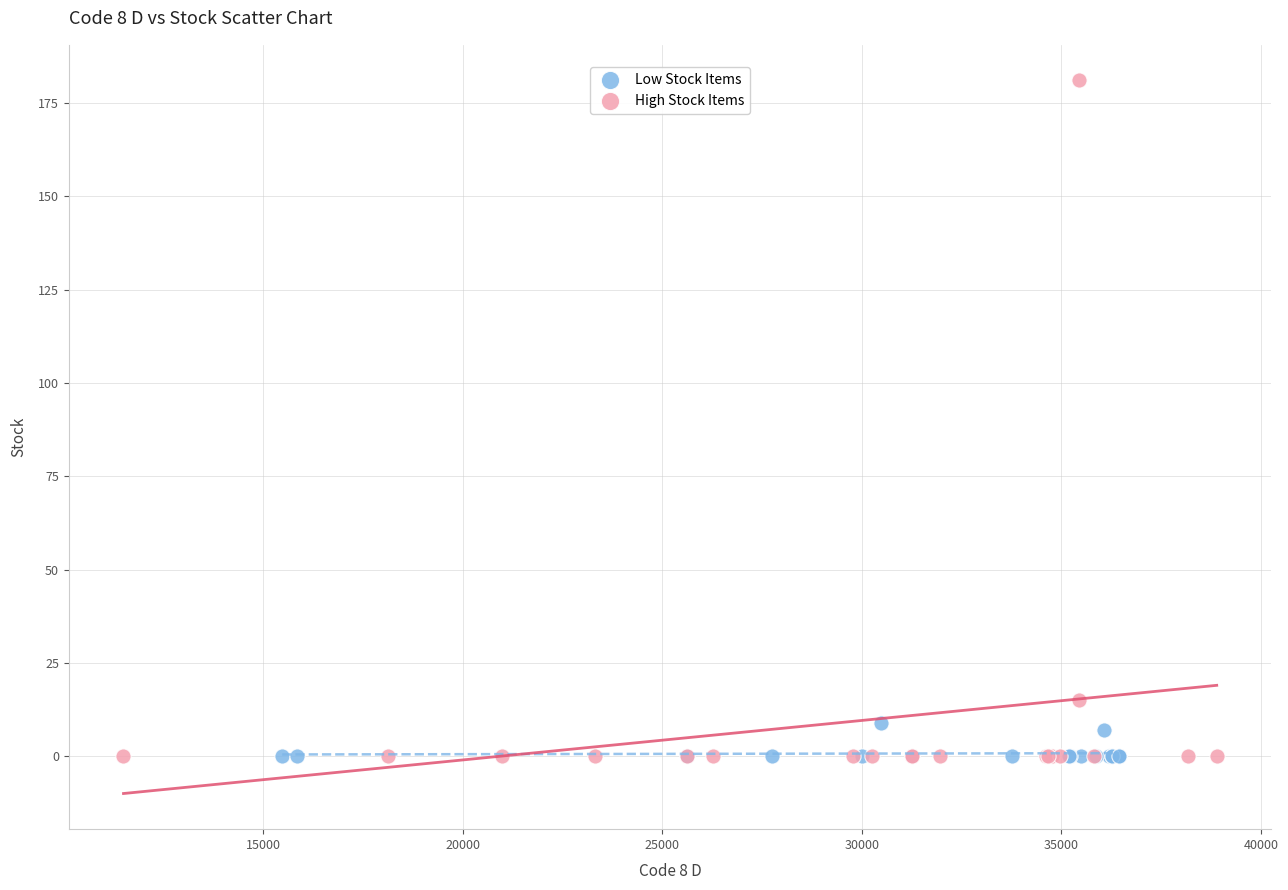

Which series has the largest Y range (max minus min)?

High Stock Items